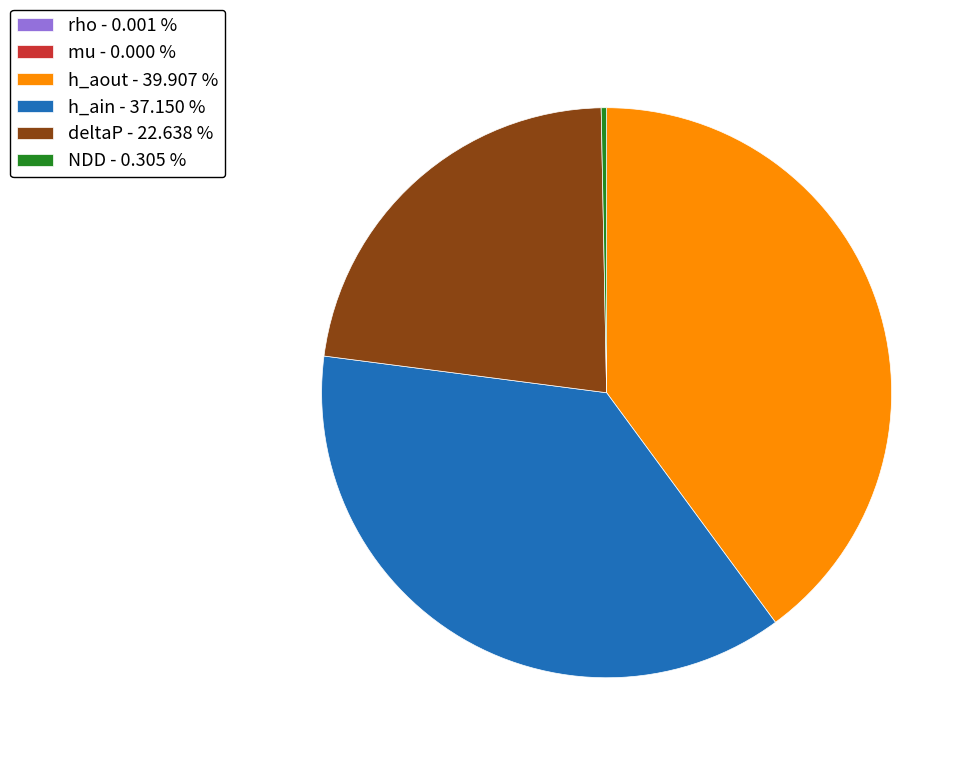

Is there any slice that represents more than half of the pie?

No